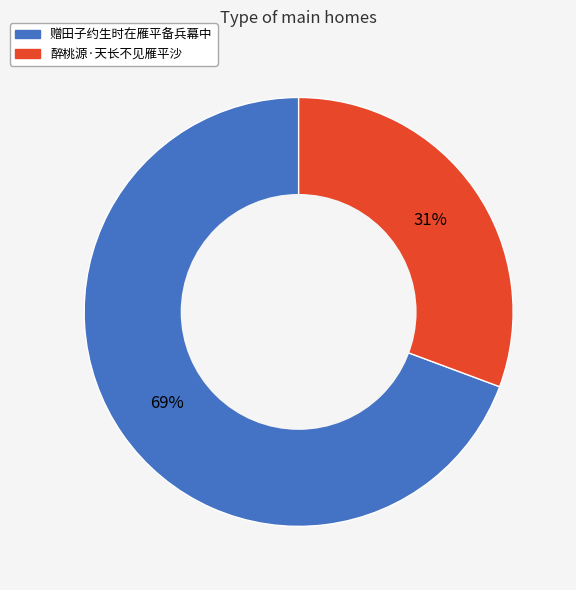

Rank the categories by value from lowest to highest.

醉桃源·天长不见雁平沙, 赠田子约生时在雁平备兵幕中